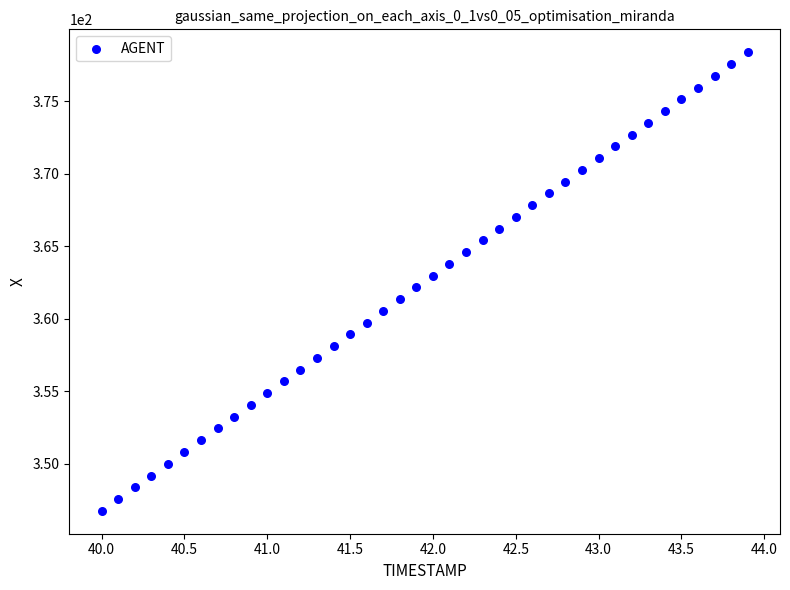

What is the range of X values (max minus min)?

3.9